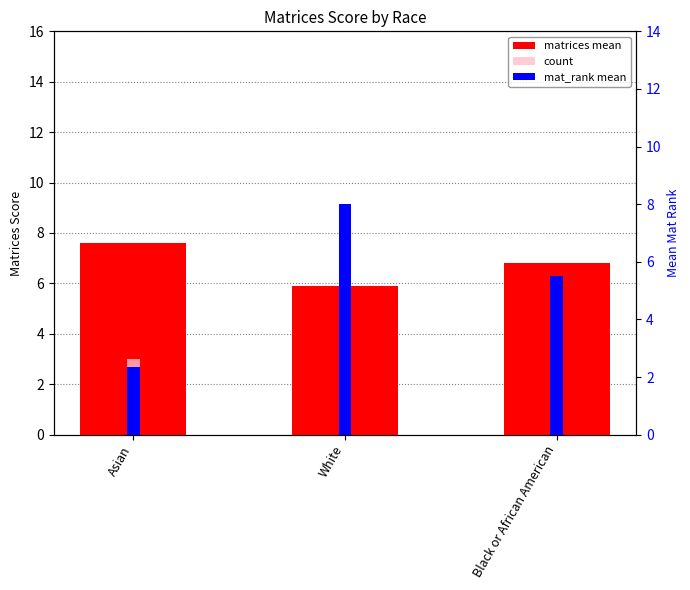

Reading left to right, extract all data points from this chart.

matrices mean: 7.6	5.9	6.8
count: 3.0	5.0	4.0
mat_rank mean: 2.3	8.0	5.5